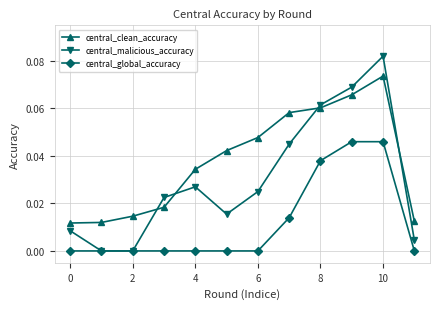

Which series ends up on top after the final intersection of central_malicious_accuracy and central_clean_accuracy?

central_clean_accuracy